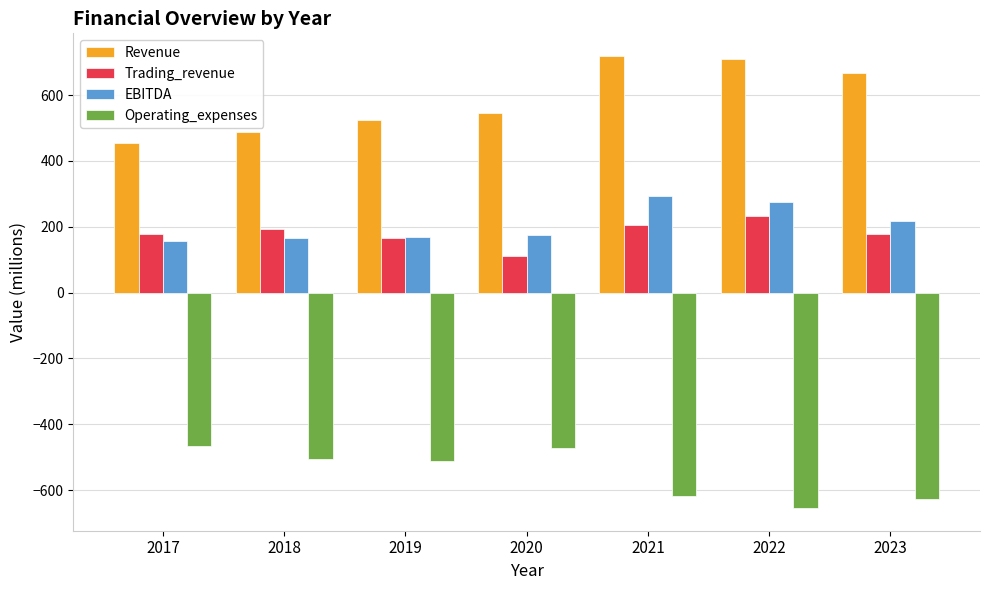

What is the sum of the Revenue values at 2018 and 2020?

1034